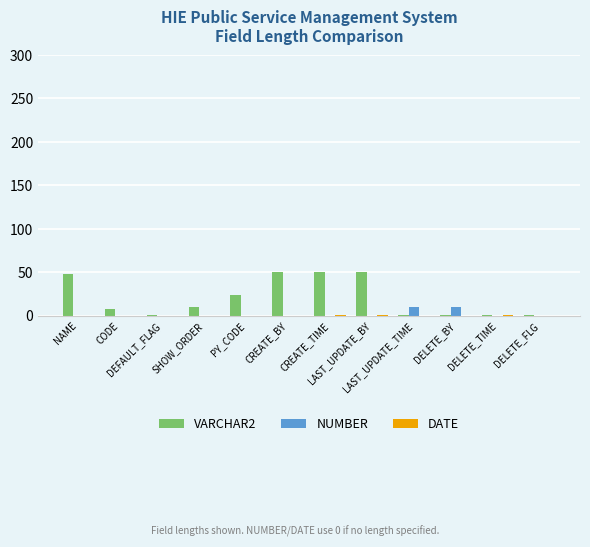

Which series has the largest total across all categories?

VARCHAR2